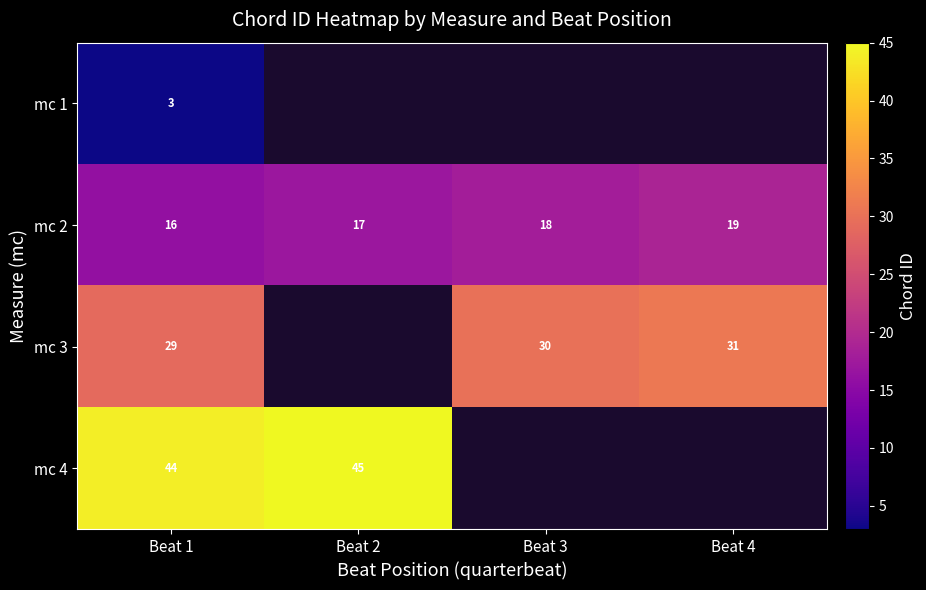

At Beat 1, list the series in order from largest to smallest.

mc 4, mc 3, mc 2, mc 1